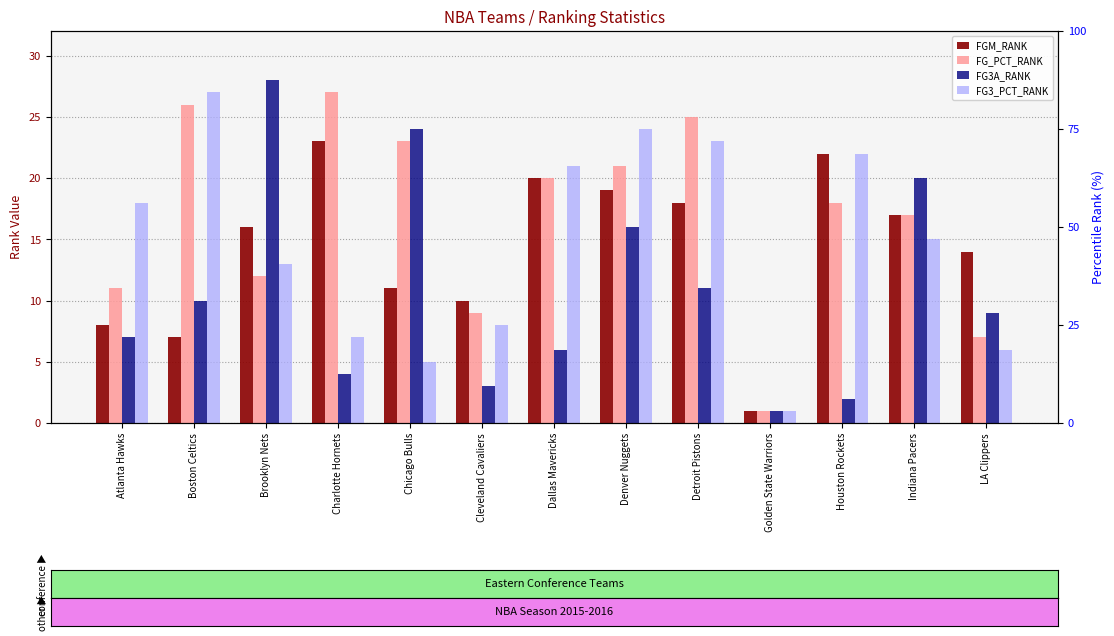

Where does the FG_PCT_RANK series first go above 18?

Boston Celtics